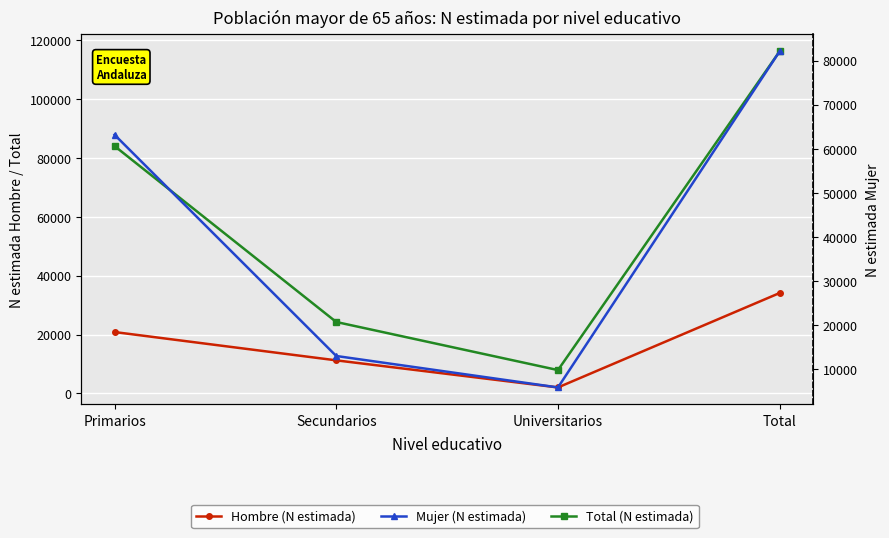

What is the label of the 2nd point from the right?

Universitarios